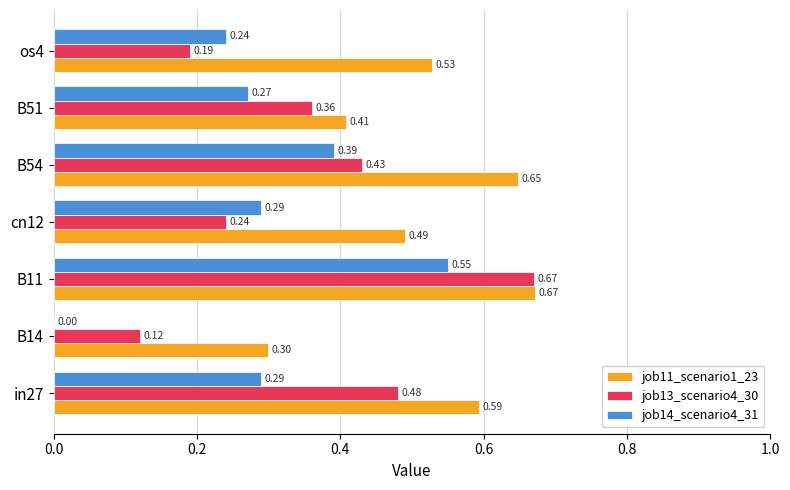

Which series changed the most between in27 and cn12?

job13_scenario4_30